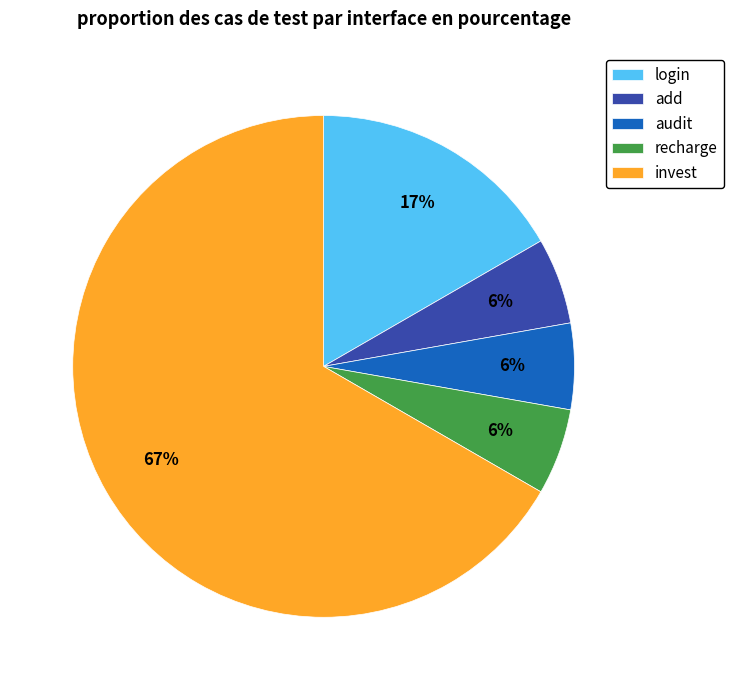

To the nearest percent, what is the average slice percentage?

20%